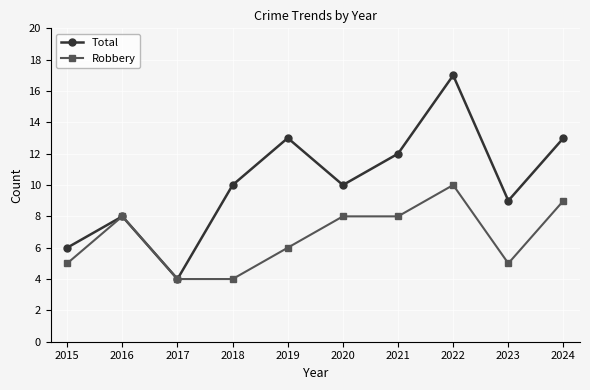

Is this an area chart (filled region under the line)?

No